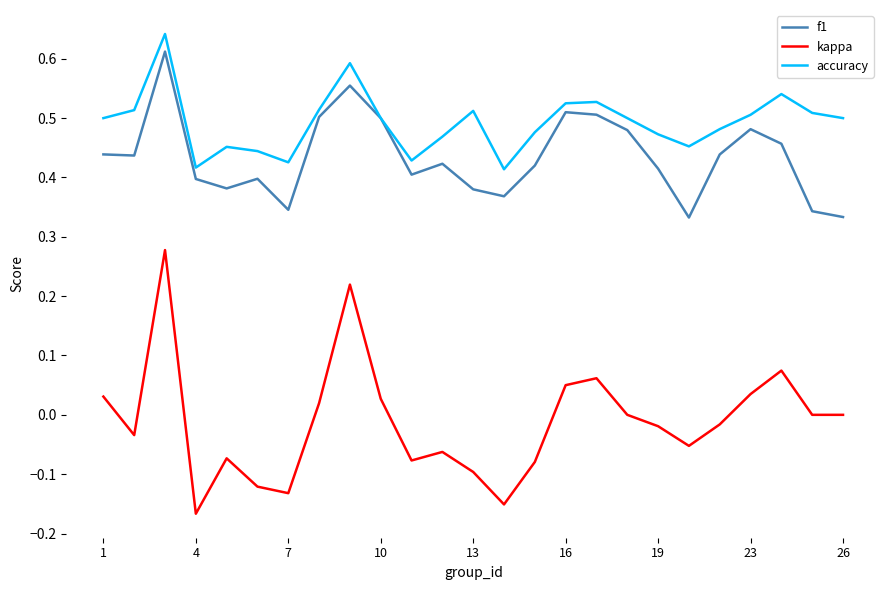

True or false: kappa and f1 intersect in this chart.

False